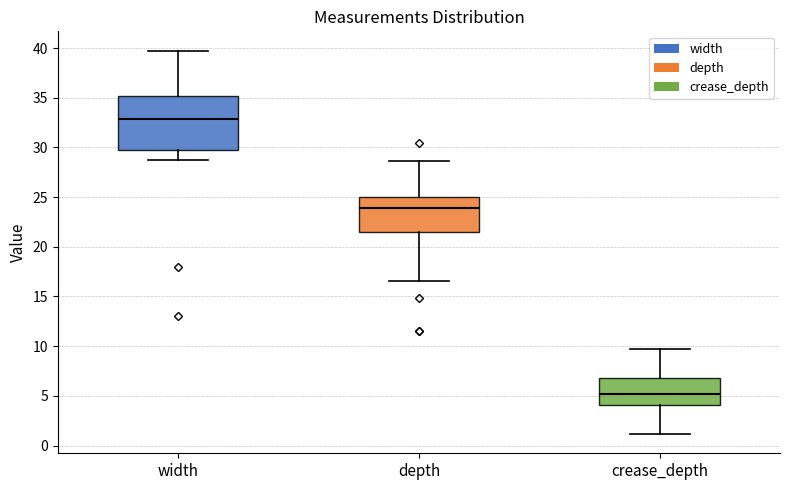

Which box's median line is the lowest?

crease_depth